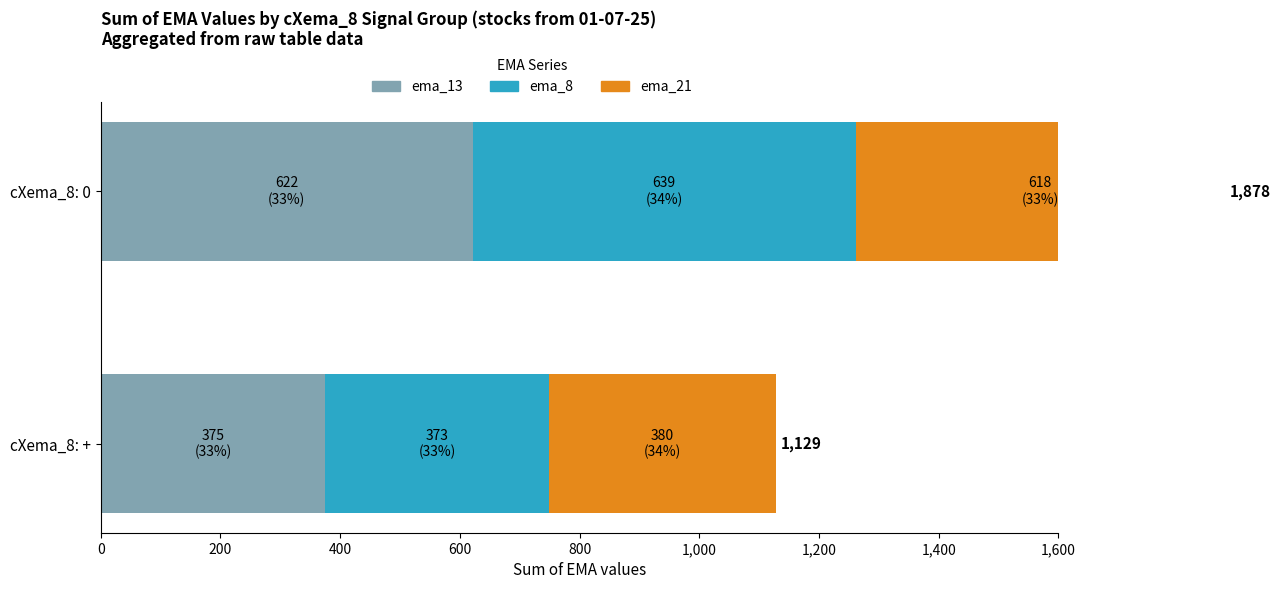

How many groups of bars are there?

2